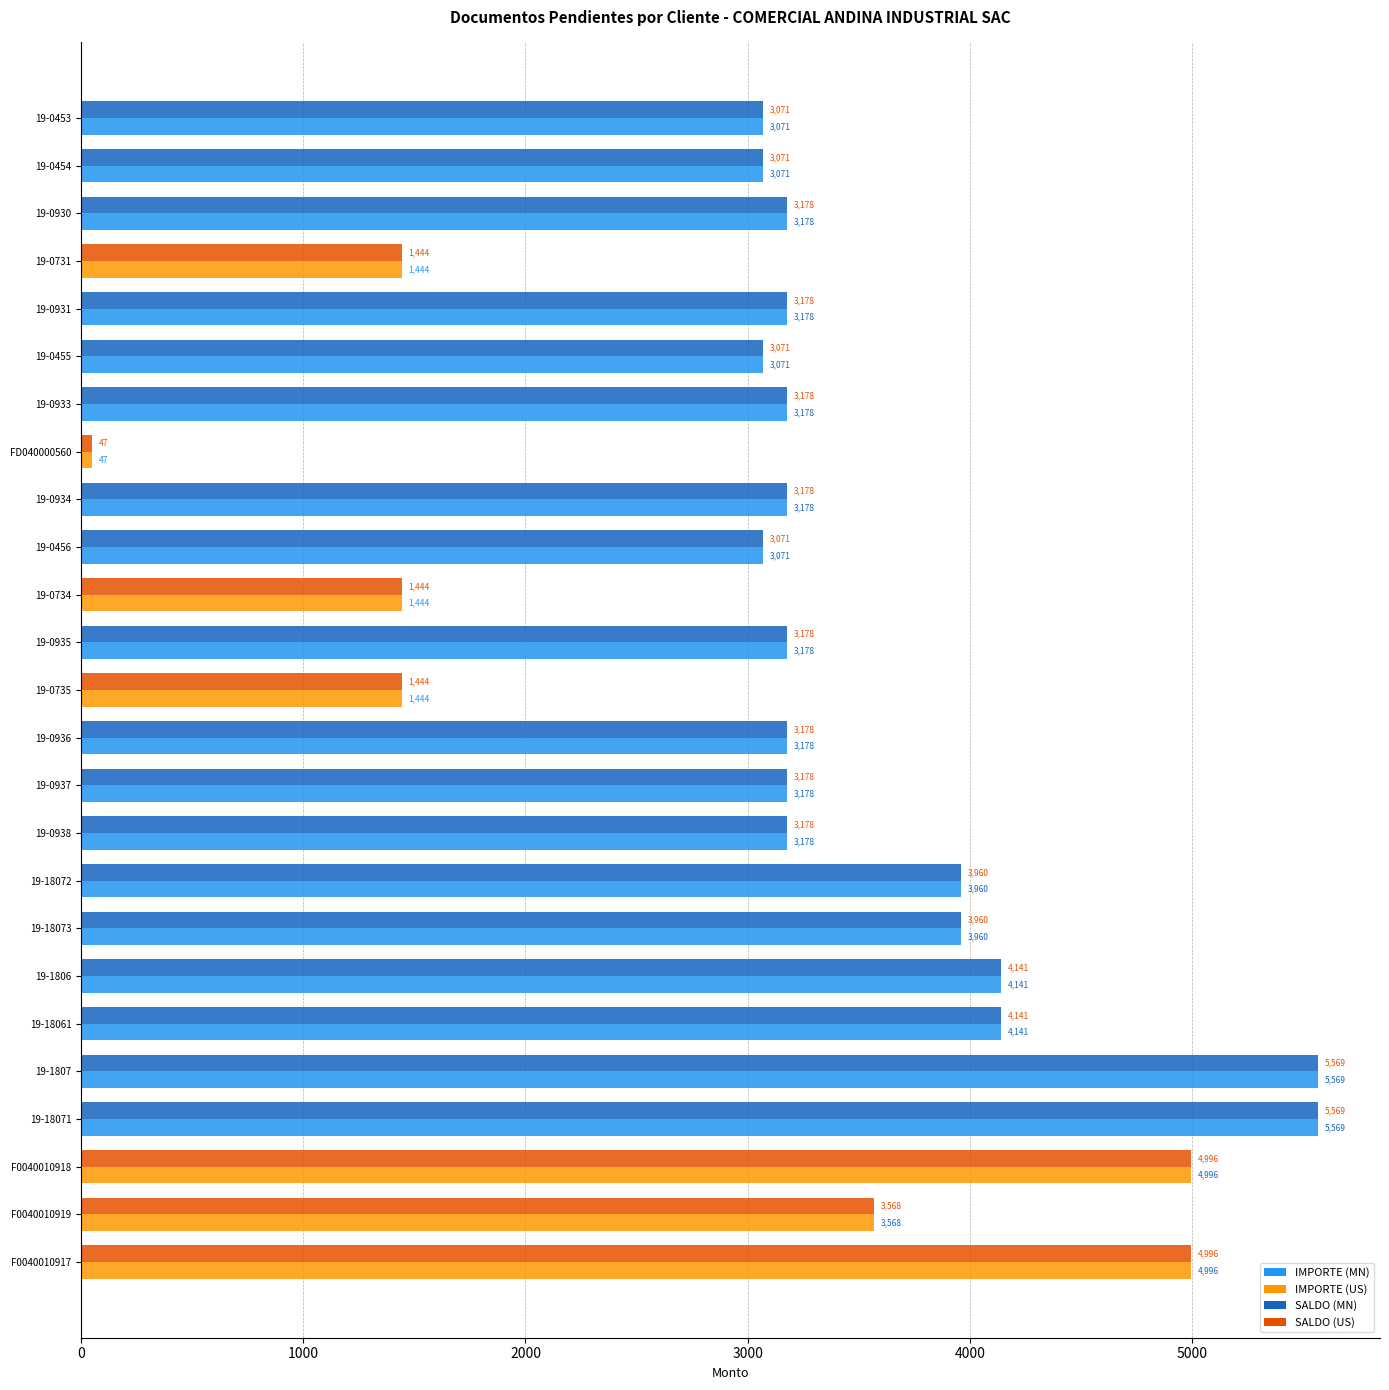

Which category has the lowest value across all series?

FD040000560